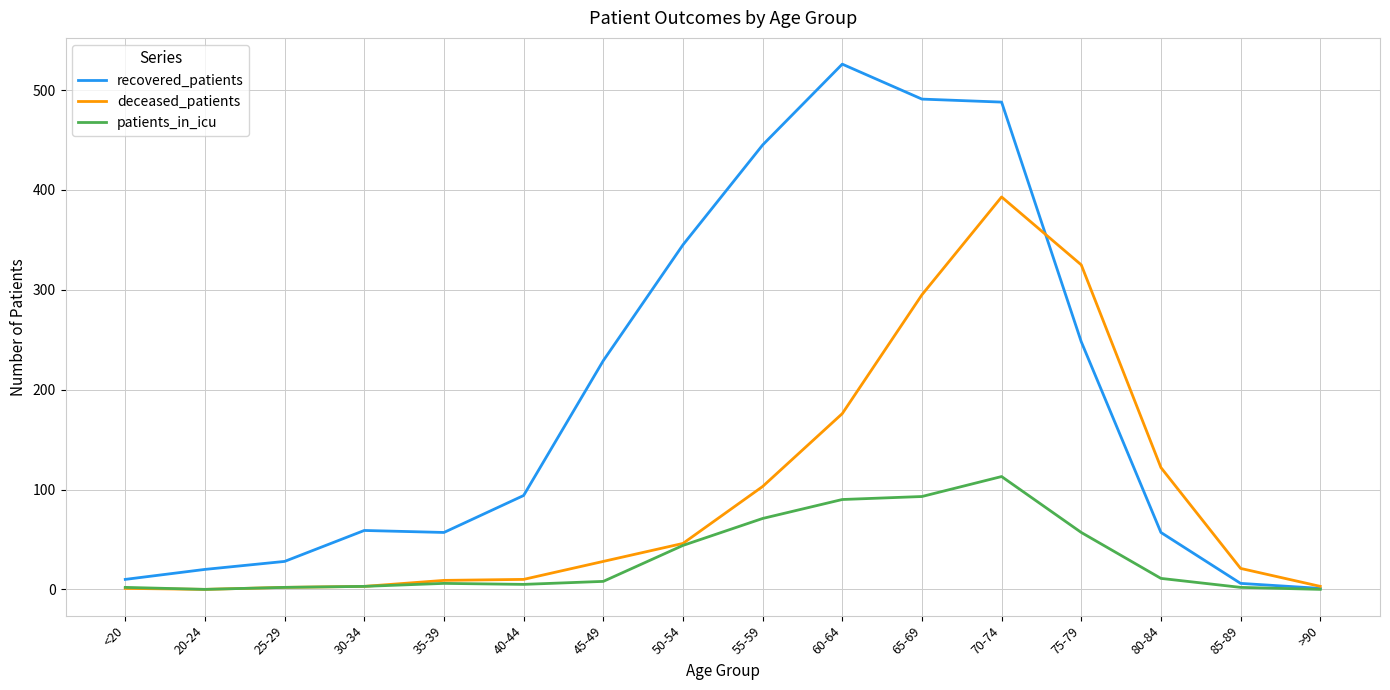

Which category has the highest value across all series?

60-64